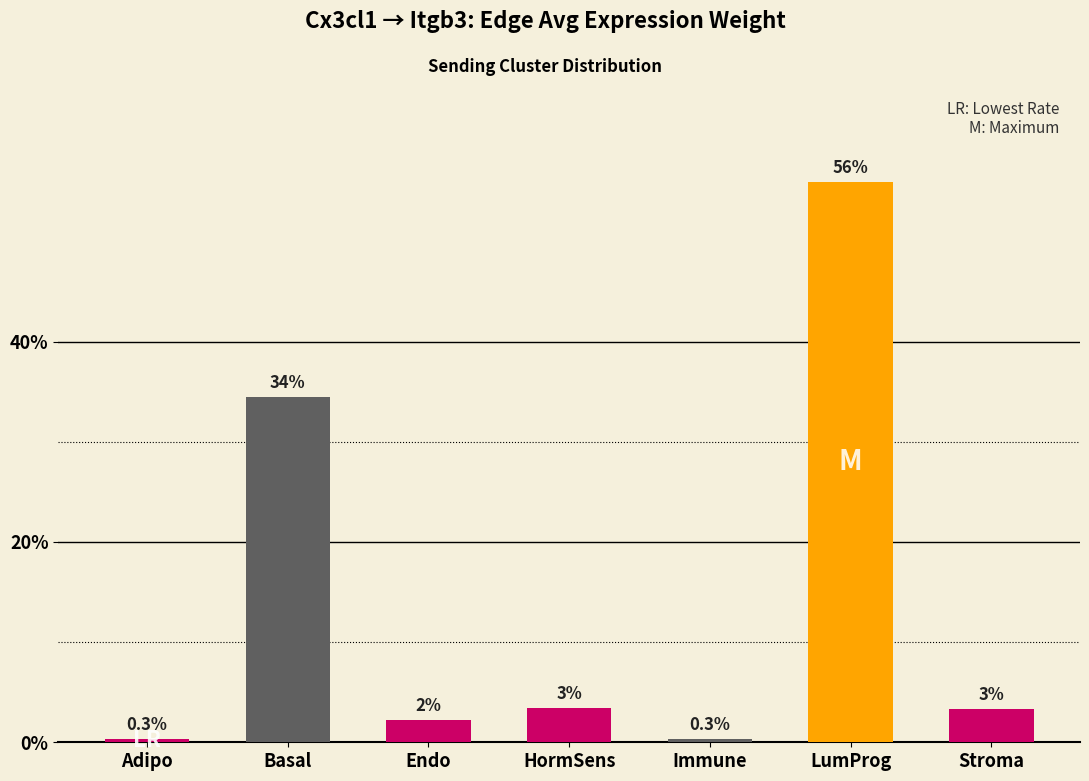

How many bars are there in total?

7